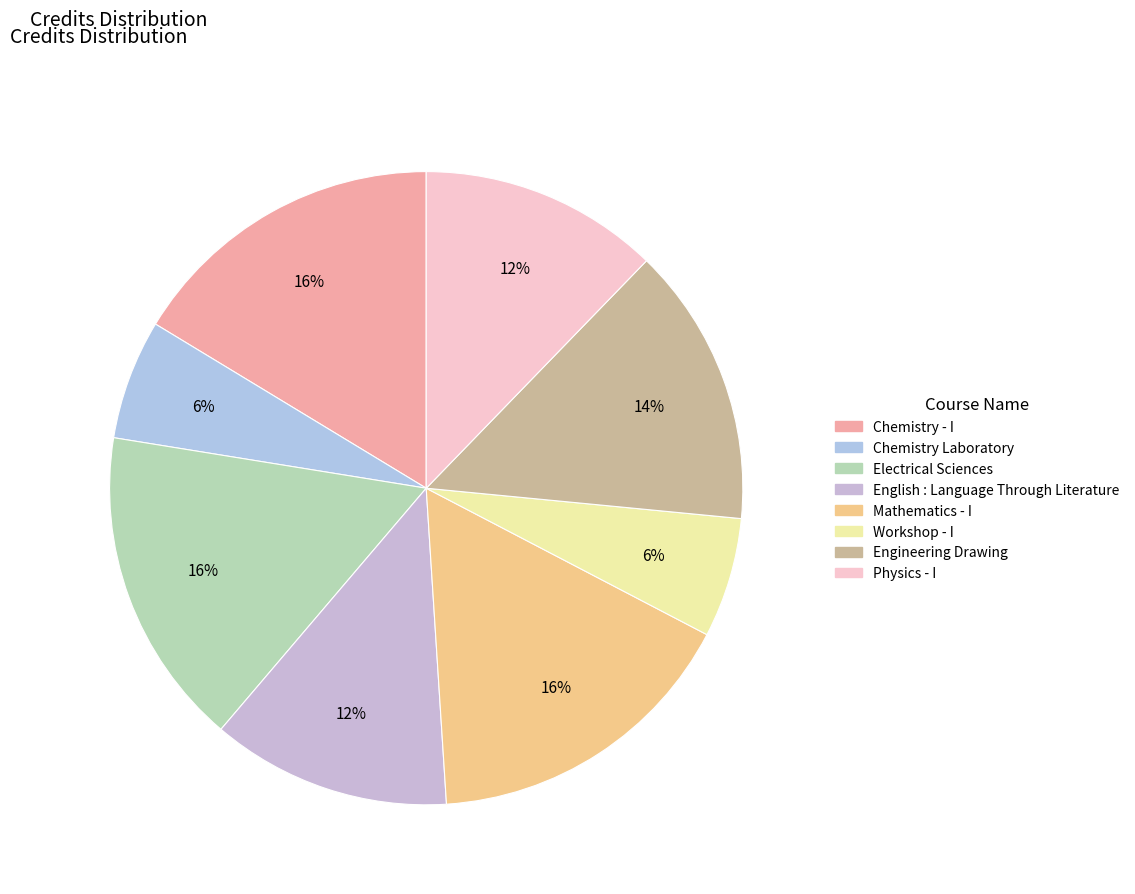

To the nearest percent, what portion does Workshop - I represent?

6%